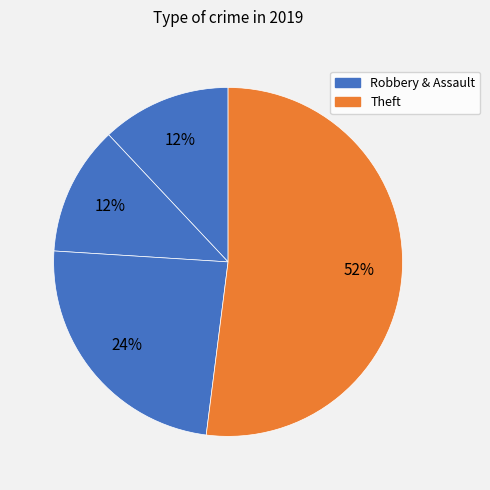

Which slice represents more than half of the pie?

Theft